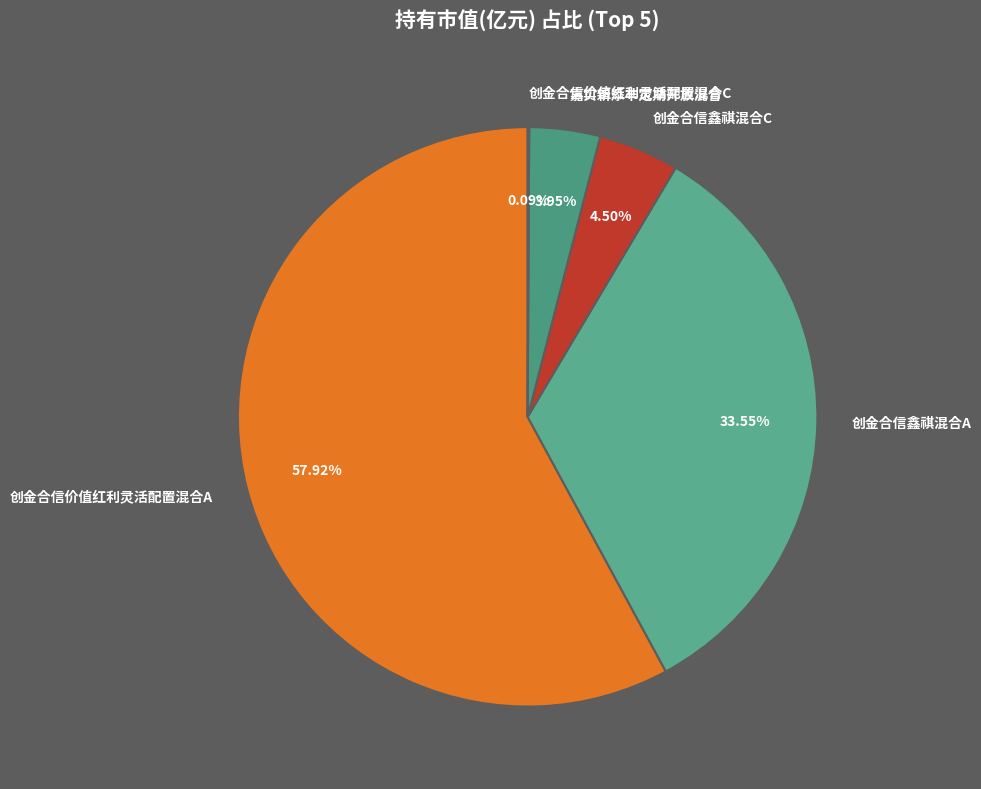

How much of the chart is everything except 创金合信价值红利灵活配置混合A?

42.1%